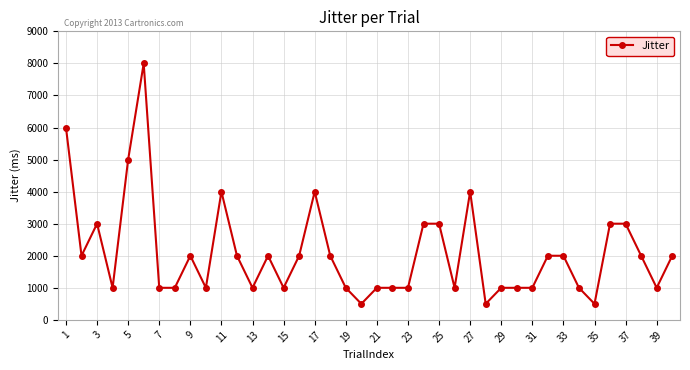

What is the difference between the maximum and minimum values?

7500